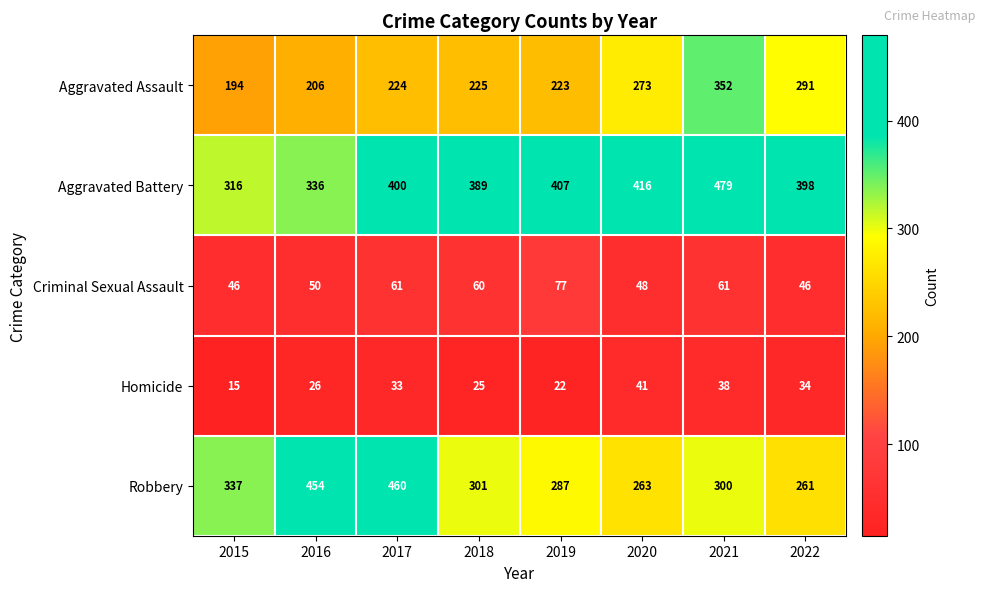

What is the maximum value shown in the chart?

479